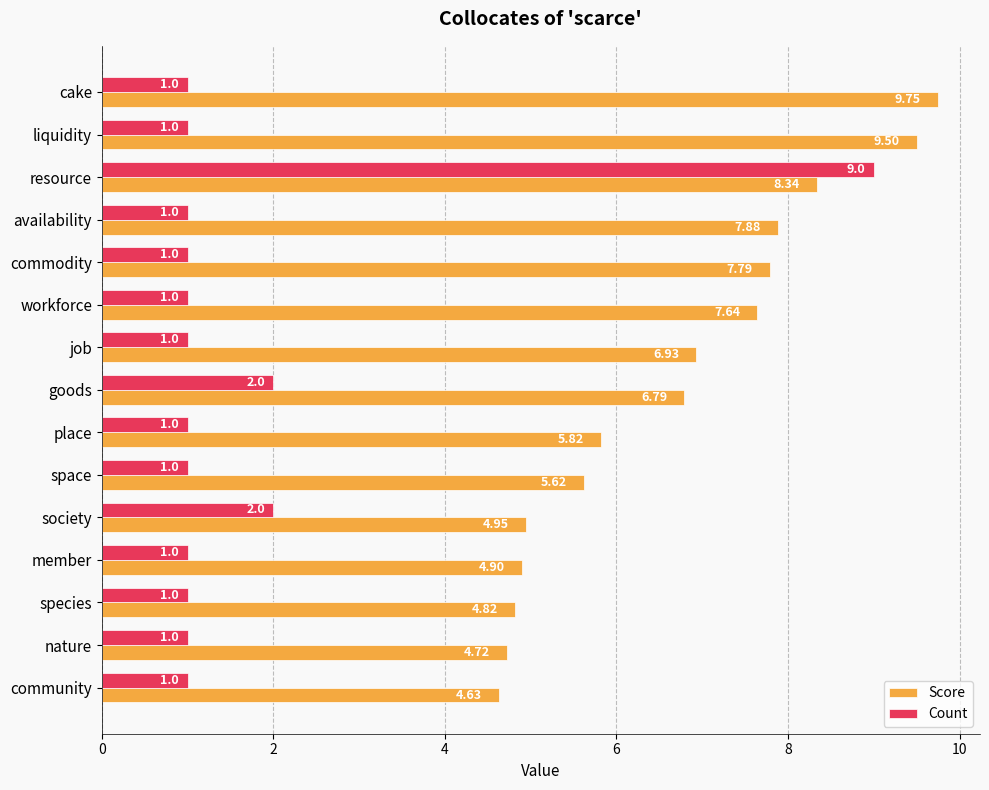

Which series changed the most between goods and species?

Score